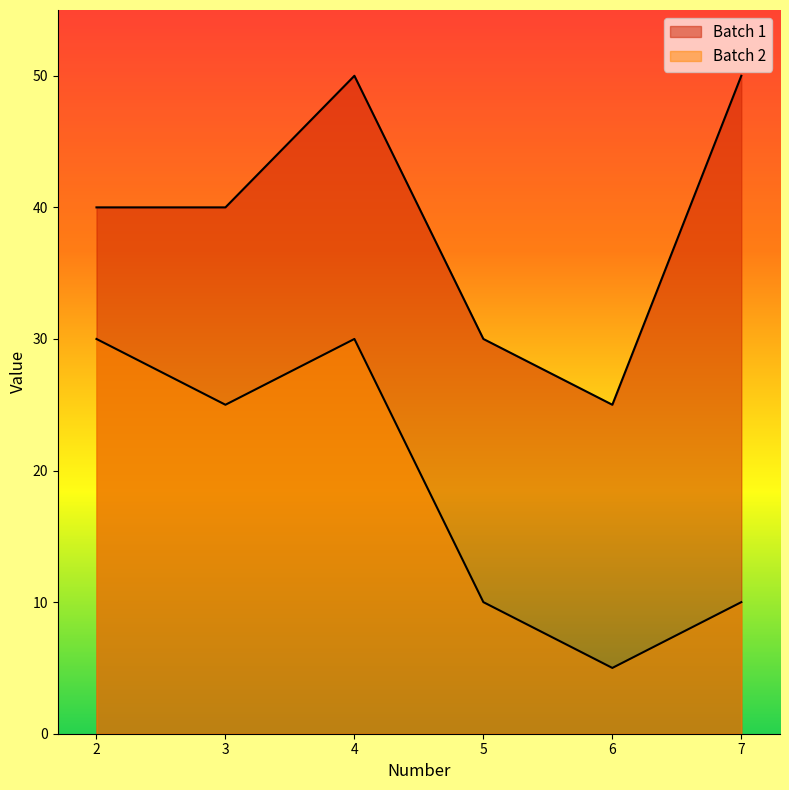

What is the lowest value of the Batch 1 series?

25